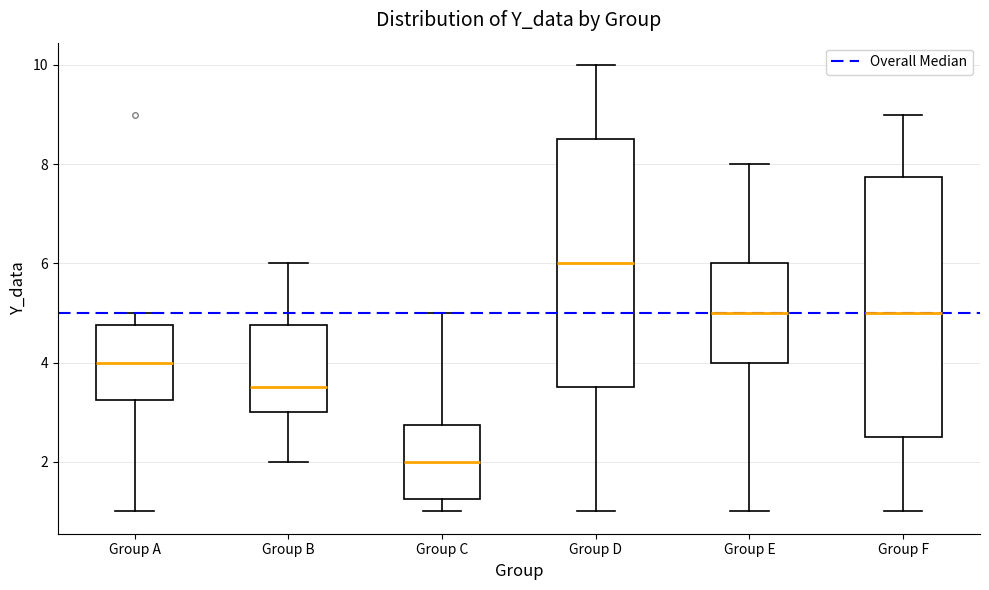

Reading left to right, transcribe this box plot: for each box, give where its median line is, the range the box spans, and where its two whiskers end, as read against the y-axis. The values are not printed on the chart, so give them approximately, as read against the axis.

Group A: median 4.0, box 3.2 to 4.8, whiskers 1.0 to 5.0
Group B: median 3.6, box 3.0 to 4.8, whiskers 2.0 to 6.0
Group C: median 2.0, box 1.2 to 2.8, whiskers 1.0 to 5.0
Group D: median 6.0, box 3.6 to 8.6, whiskers 1.0 to 10.0
Group E: median 5.0, box 4.0 to 6.0, whiskers 1.0 to 8.0
Group F: median 5.0, box 2.6 to 7.8, whiskers 1.0 to 9.0